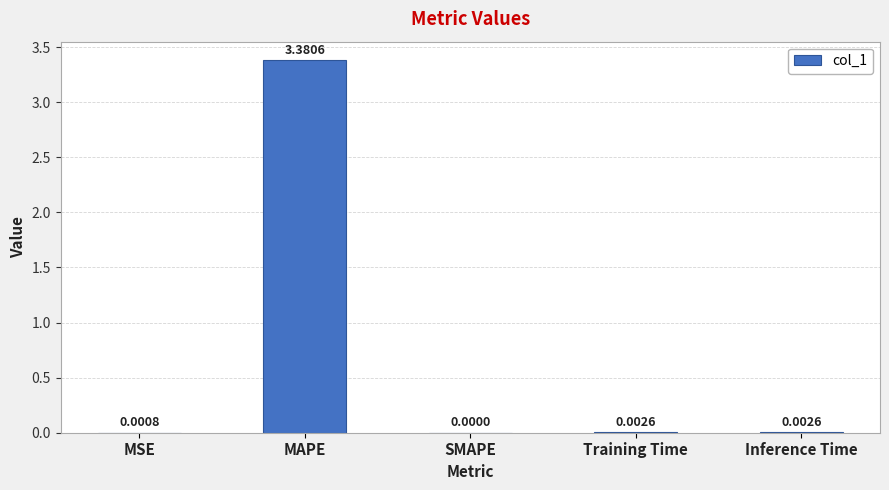

How many series are shown in this chart?

1